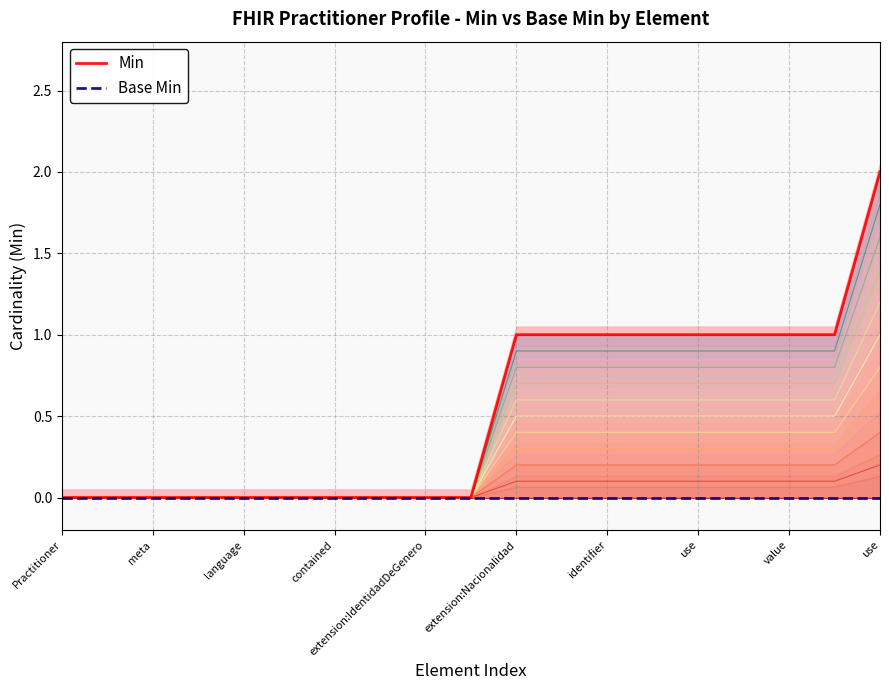

Which series changed the most between Practitioner and contained?

Min